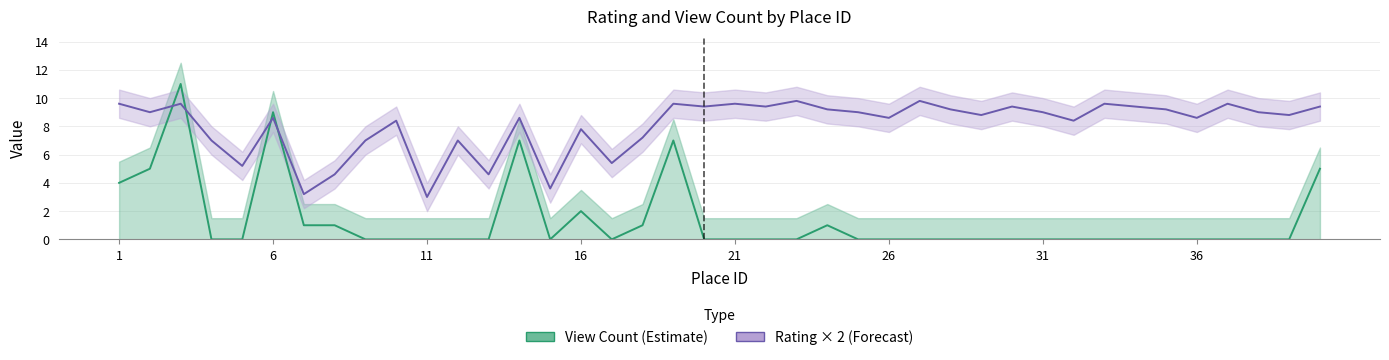

True or false: Rating and View_Count intersect in this chart.

True